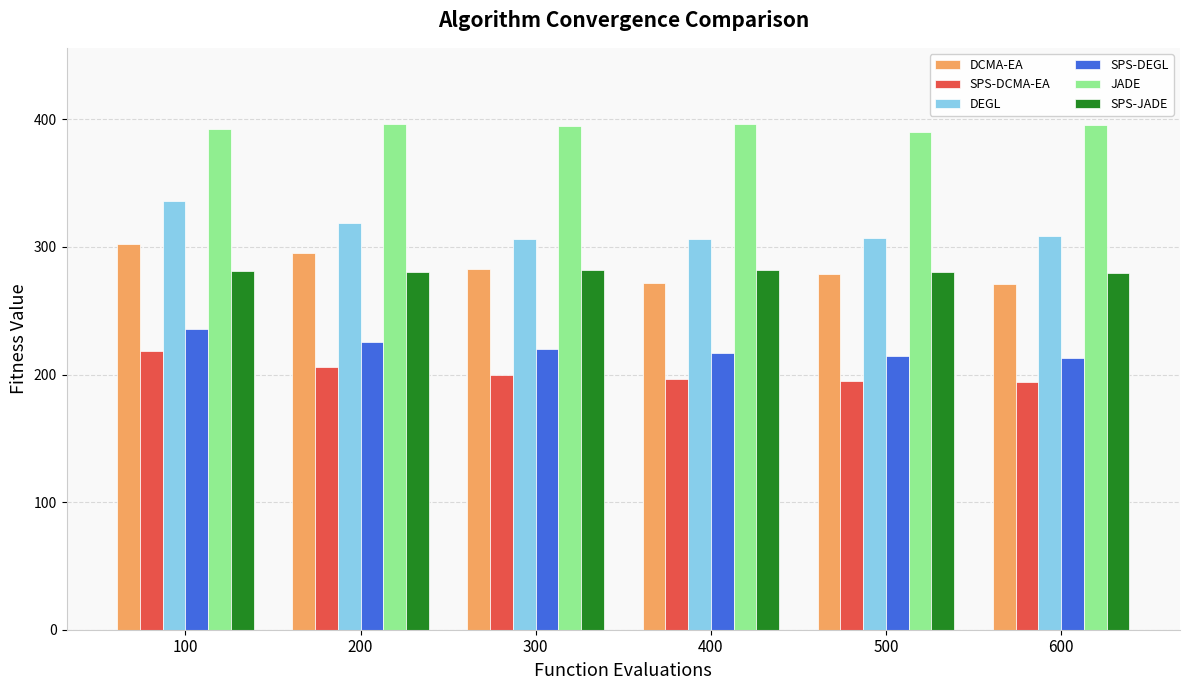

What is the average value of the SPS-DCMA-EA series?

201.6